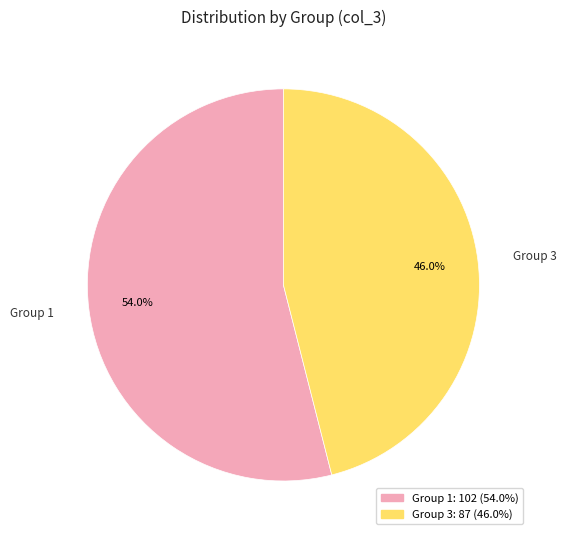

What percentage is NOT represented by Group 3?

54.0%